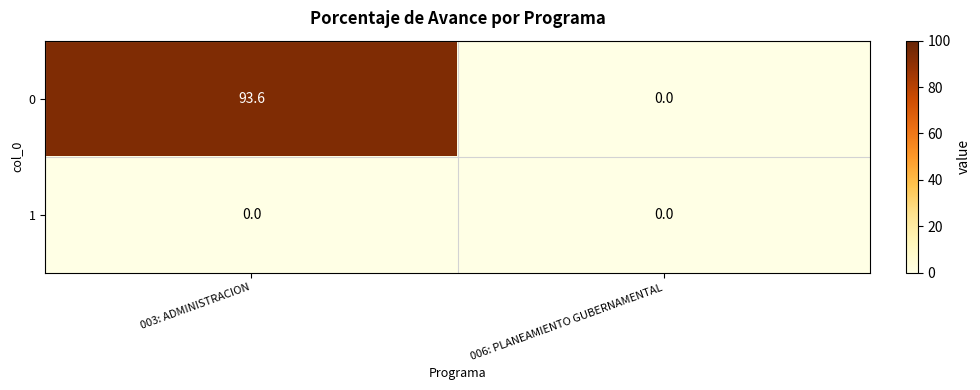

How many positive values does the 0 series have?

1